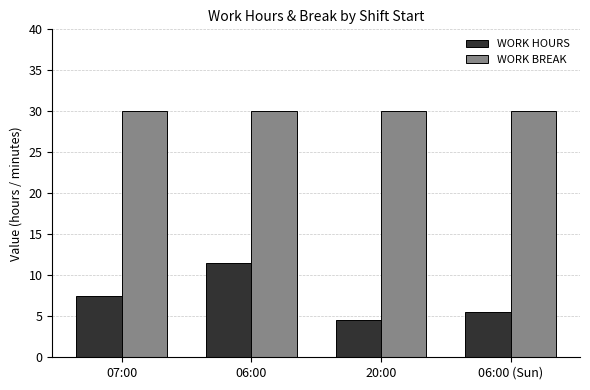

The WORK HOURS series shows 1.1 at 06:00 (Sun). True or false?

False